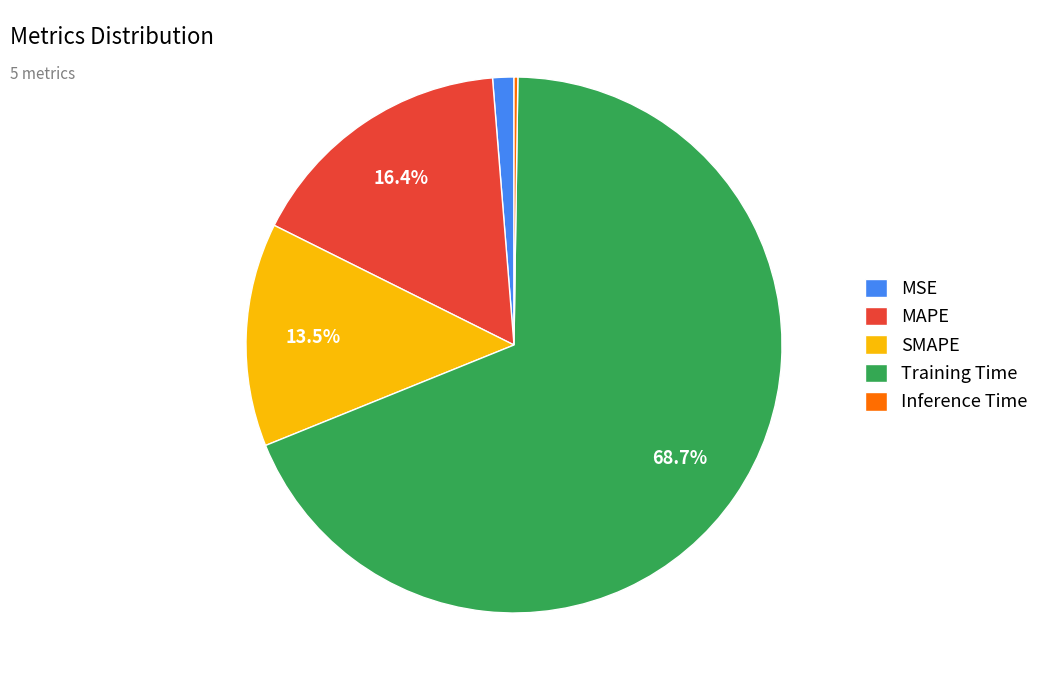

Is there a majority slice in this chart?

Yes